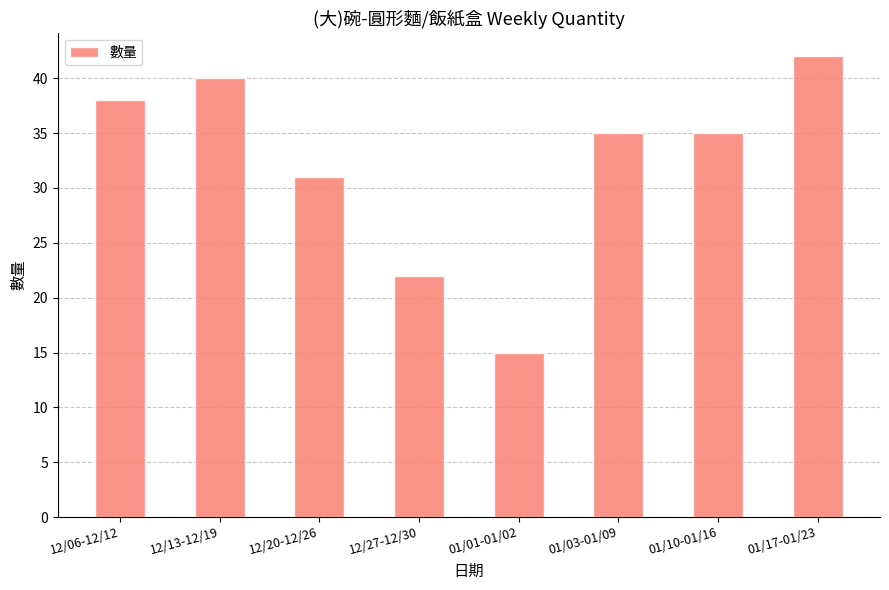

Is it true that the value at 12/06-12/12 is 63?

False